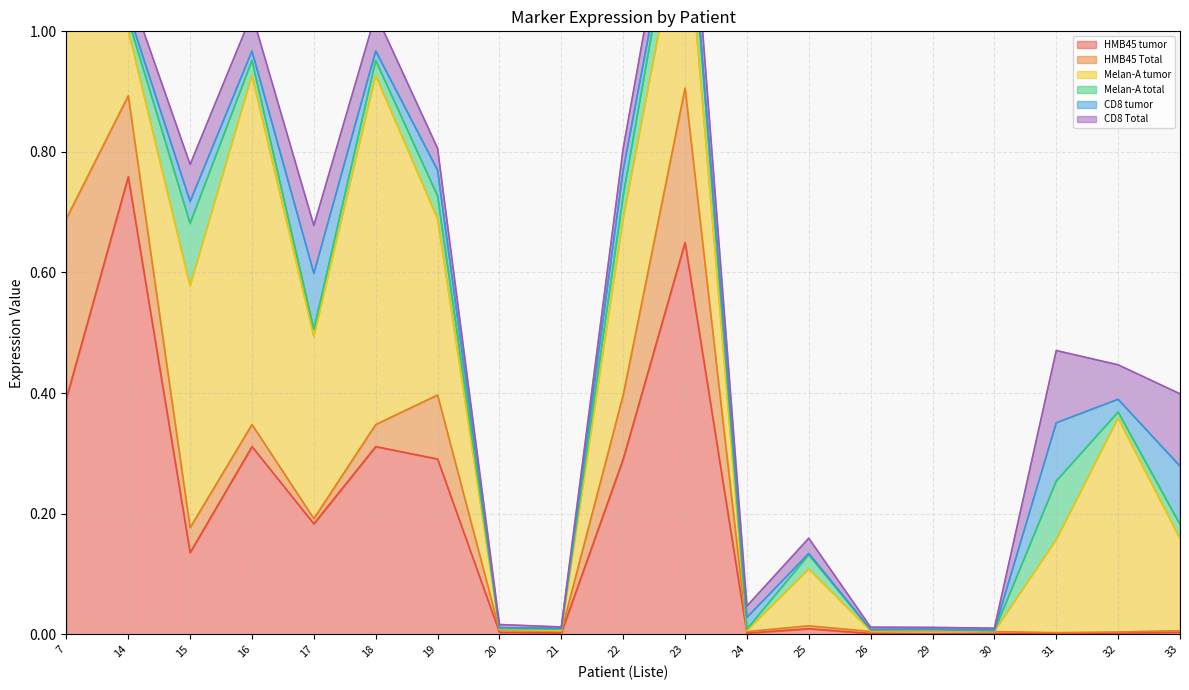

At which label does Melan-A tumor reach its minimum?

30